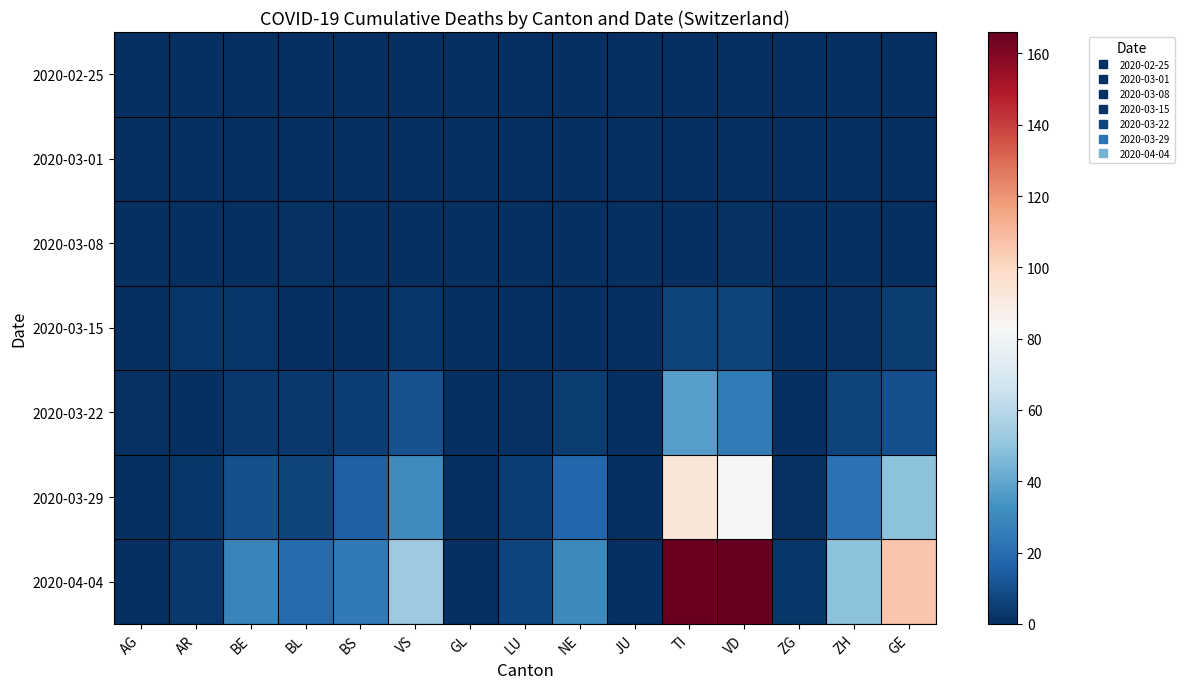

Which series changed the most between AR and GL?

2020-04-04